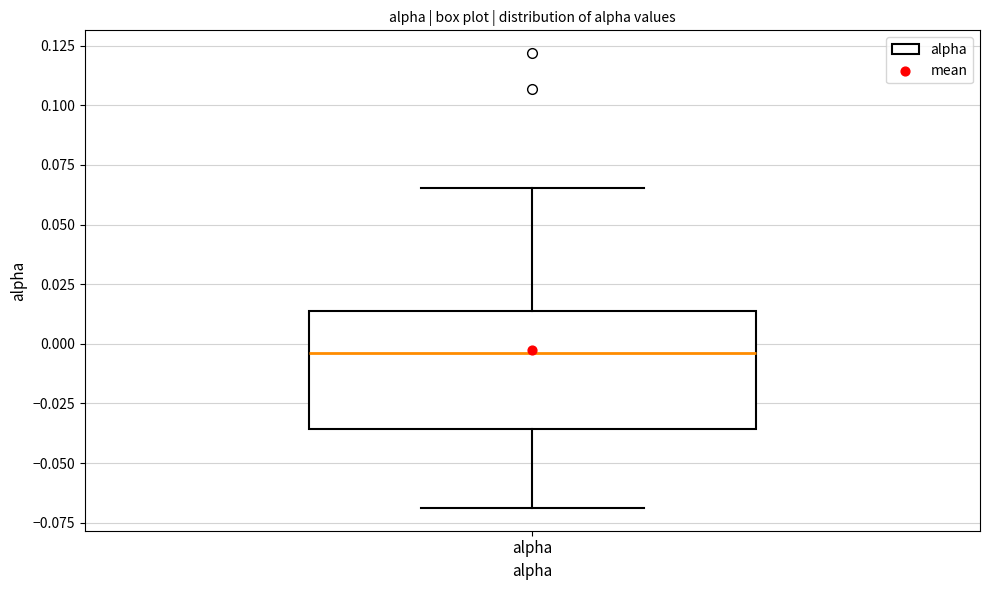

Where is the lower edge of the box for alpha on the y-axis? The values are not printed on the chart, so give them approximately, as read against the axis.

-0.035